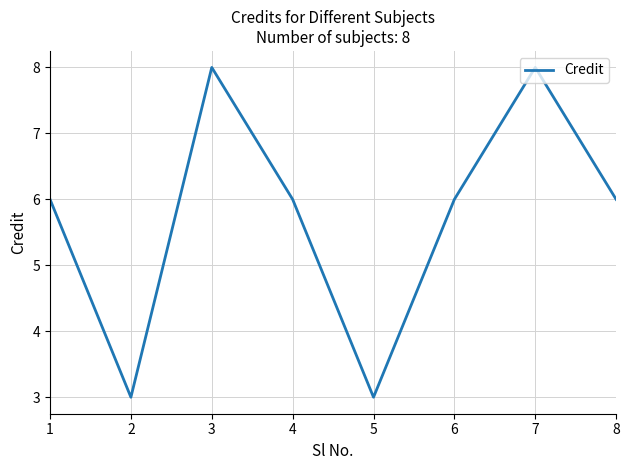

True or false: the data has more than 2 interior local peaks.

False